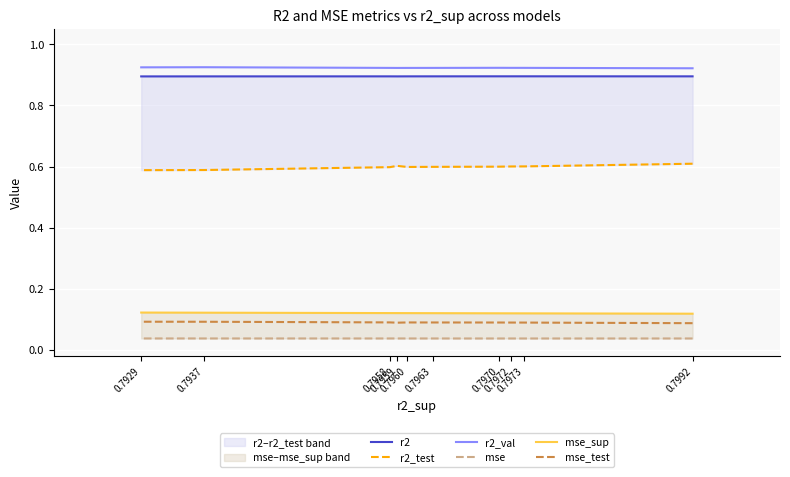

At how many categories does at least one series exceed 0?

10